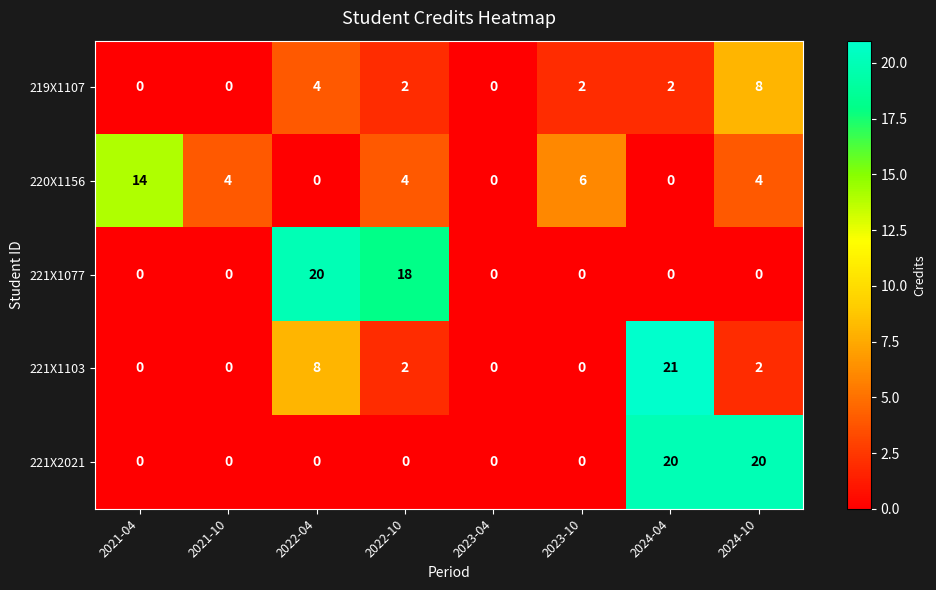

What is the sum of the 220X1156 values at 2021-10 and 2022-10?

8